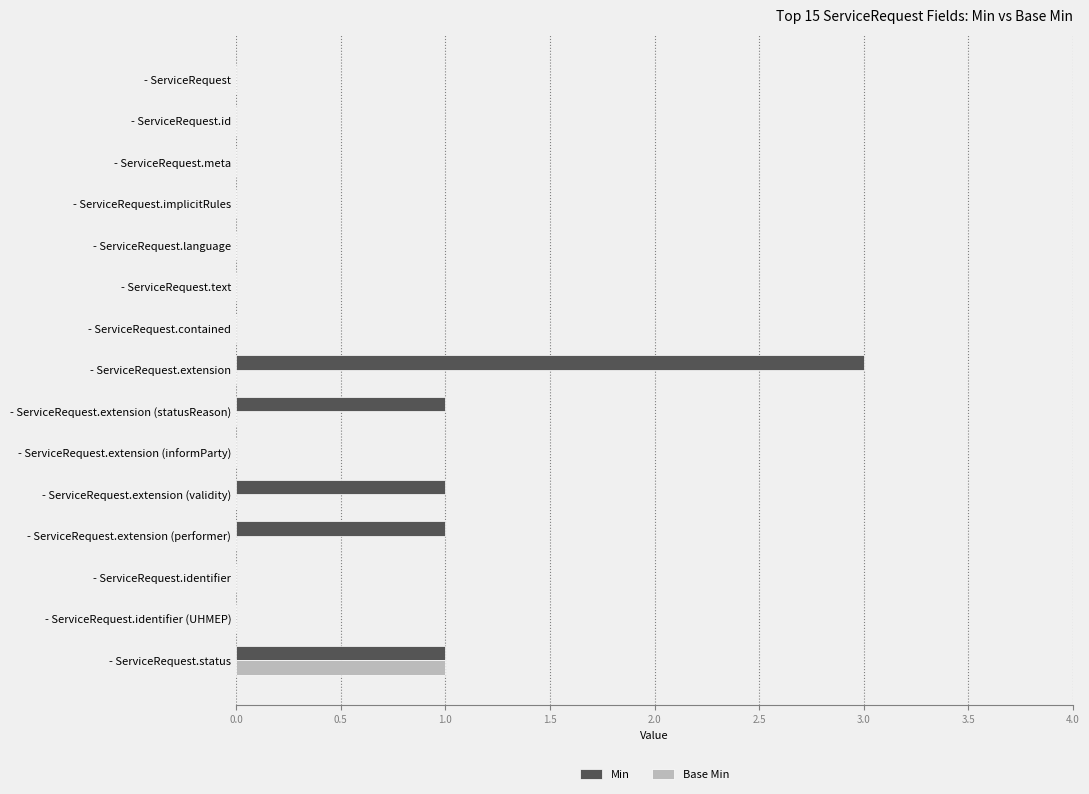

Between - ServiceRequest.implicitRules and - ServiceRequest.extension, which series saw the biggest shift?

Min